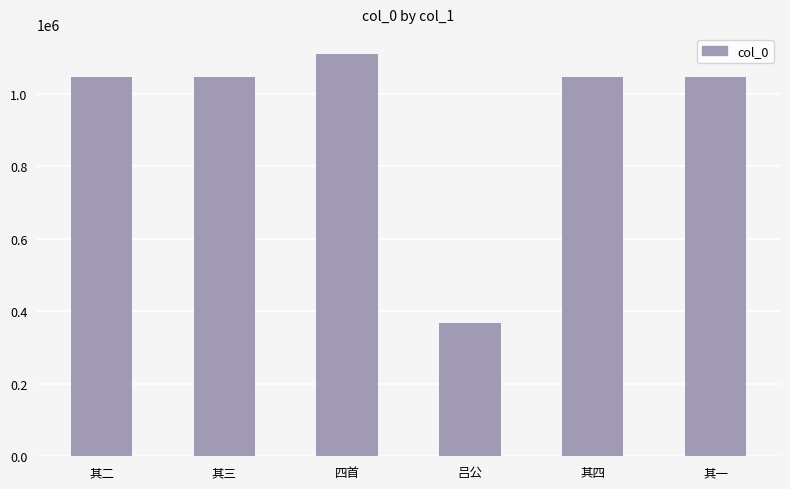

At which category does the chart reach its peak across all series?

四首